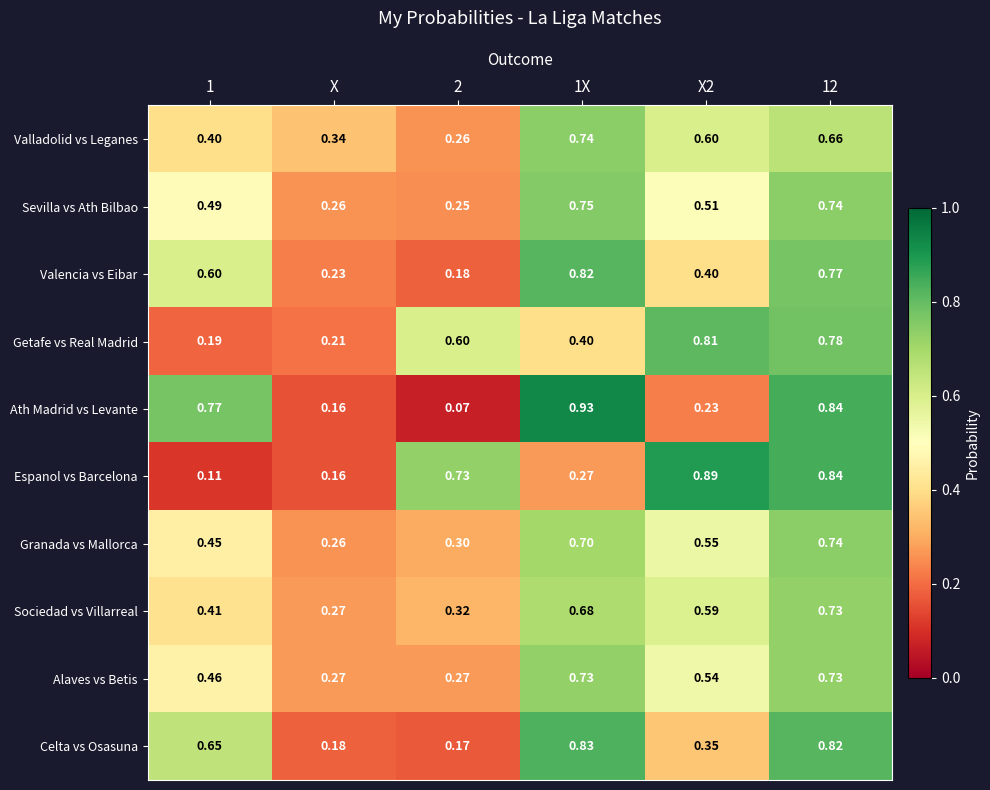

Rank the series at 1 from lowest to highest value.

Espanol vs Barcelona, Getafe vs Real Madrid, Valladolid vs Leganes, Sociedad vs Villarreal, Granada vs Mallorca, Alaves vs Betis, Sevilla vs Ath Bilbao, Valencia vs Eibar, Celta vs Osasuna, Ath Madrid vs Levante